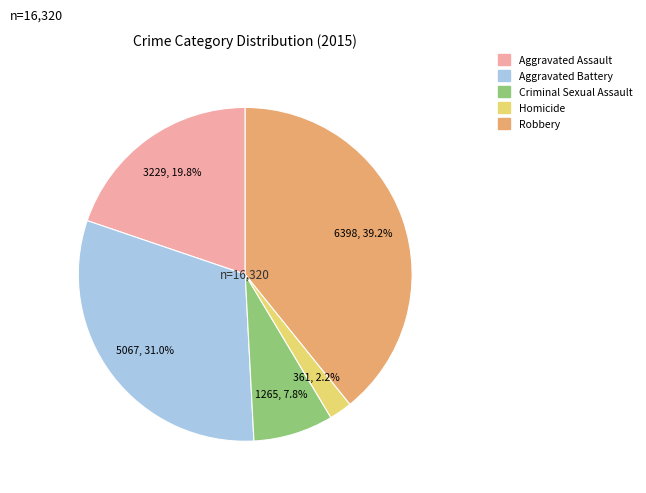

Rank the categories by value from highest to lowest.

Robbery, Aggravated Battery, Aggravated Assault, Criminal Sexual Assault, Homicide